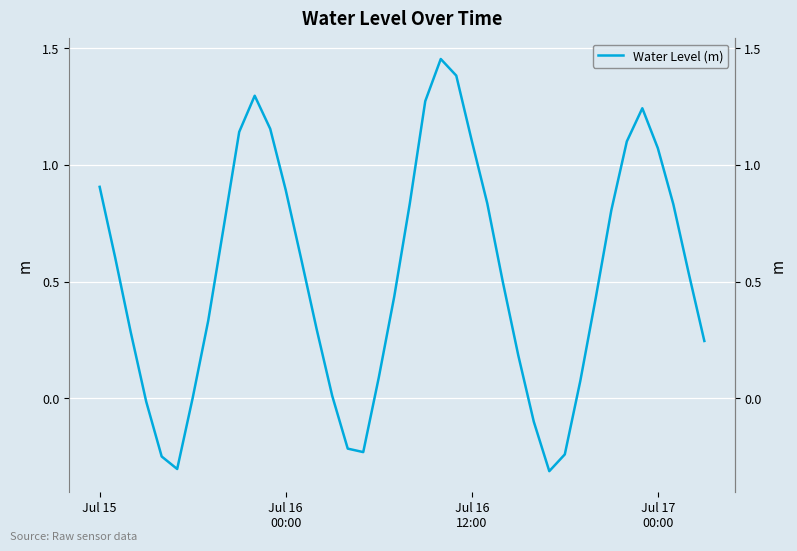

What is the difference between the maximum and minimum values?

1.8